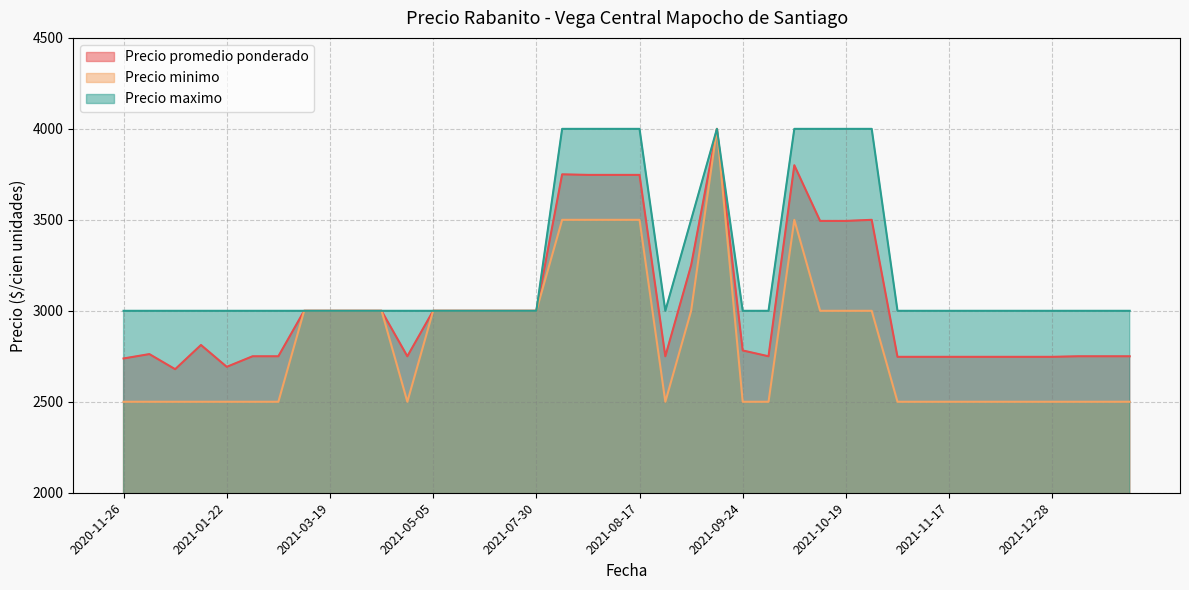

List the labels in order of Precio minimo value, largest first.

2021-09-09, 2021-08-04, 2021-08-06, 2021-08-11, 2021-08-17, 2021-10-08, 2021-03-18, 2021-03-19, 2021-03-31, 2021-04-07, 2021-05-05, 2021-05-11, 2021-05-28, 2021-06-24, 2021-07-30, 2021-09-08, 2021-10-15, 2021-10-19, 2021-10-22, 2020-11-26, 2020-12-03, 2020-12-04, 2021-01-19, 2021-01-22, 2021-03-11, 2021-03-12, 2021-04-23, 2021-08-20, 2021-09-24, 2021-09-29, 2021-10-28, 2021-11-03, 2021-11-17, 2021-11-23, 2021-11-25, 2021-12-21, 2021-12-28, 2021-12-31, 2022-01-14, 2022-02-24